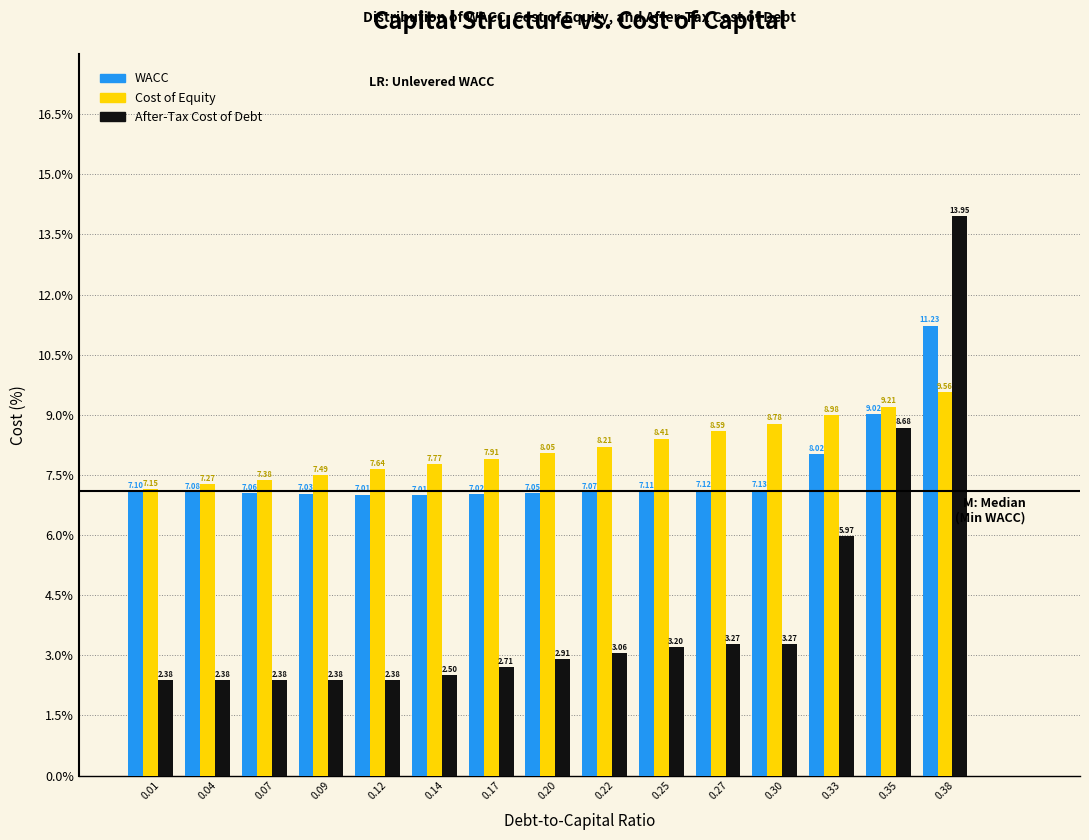

What is the difference between the second highest and second lowest values in the Cost of Equity series?

1.9